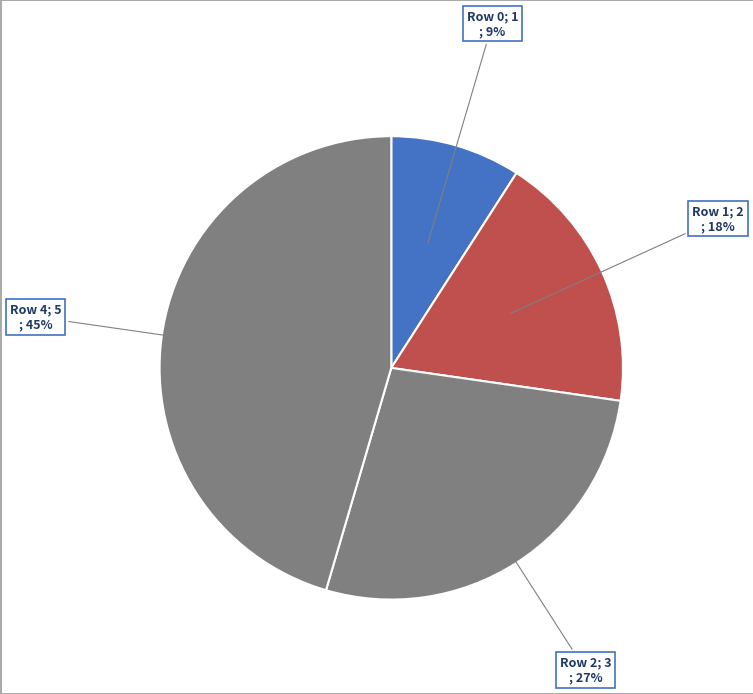

Which category has the smallest portion of the pie?

Row 0